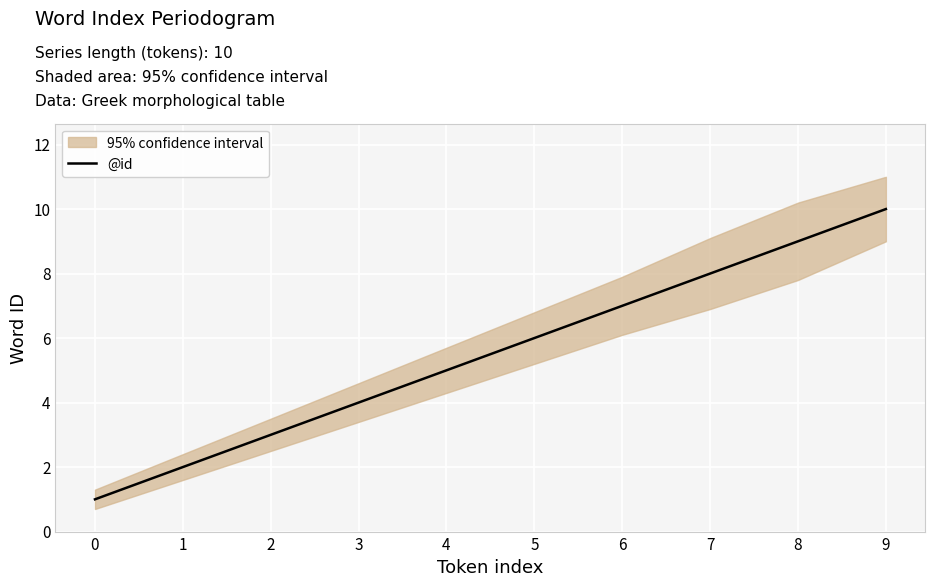

Is it true that the value at 3 is 4?

True